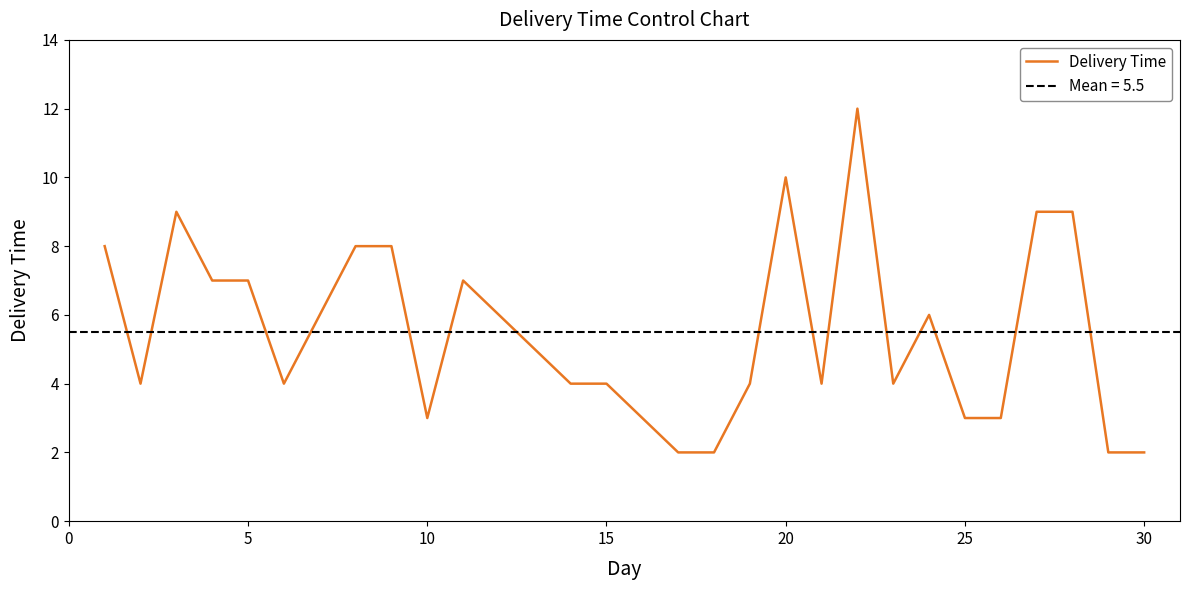

True or false: Delivery Time has a value of 4 at 5.

False